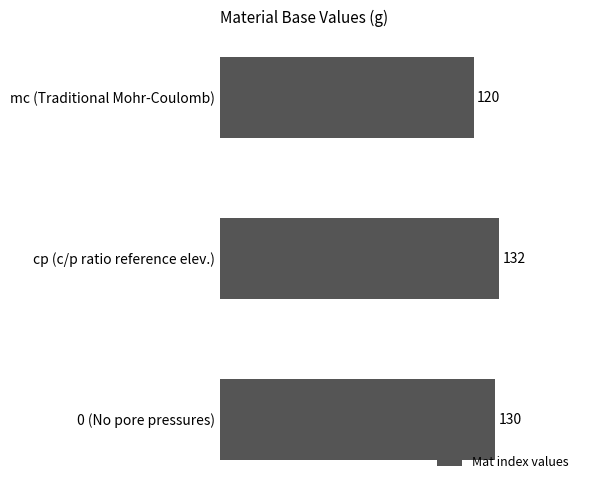

Reading bottom to top, transcribe all the data shown in this chart.

130	132	120